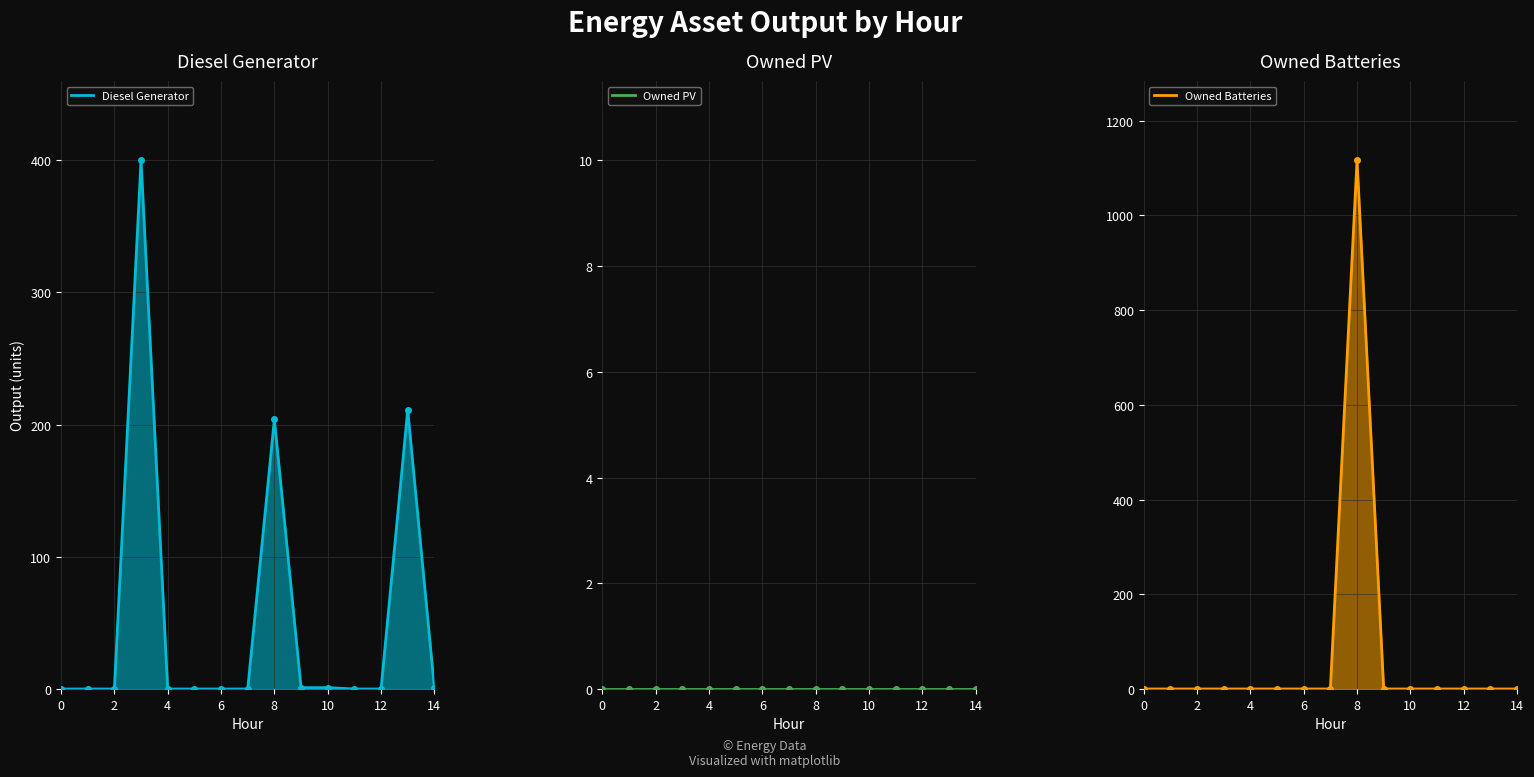

What is the highest value of the Owned Batteries series?

1116